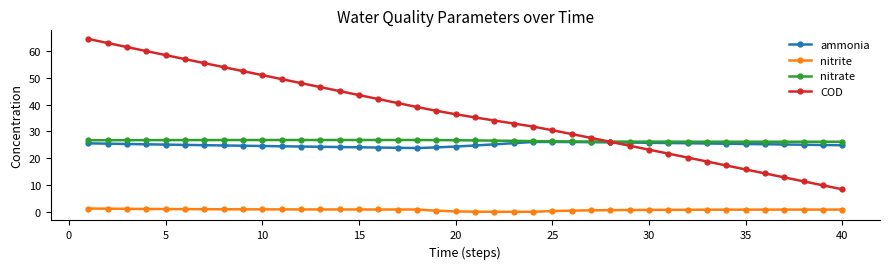

Is this an area chart (filled region under the line)?

No